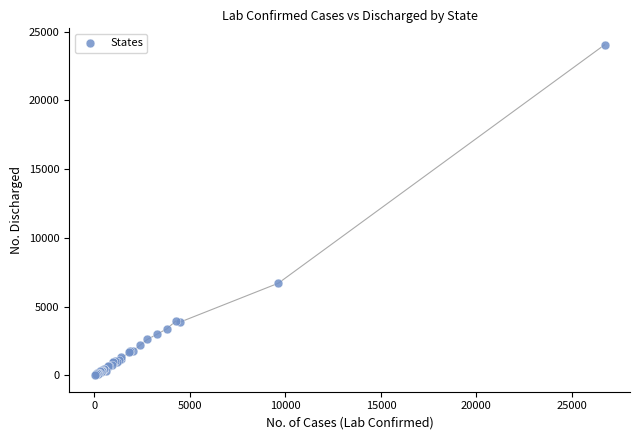

What Y value in the scatter plot is closest to 12020?

6694